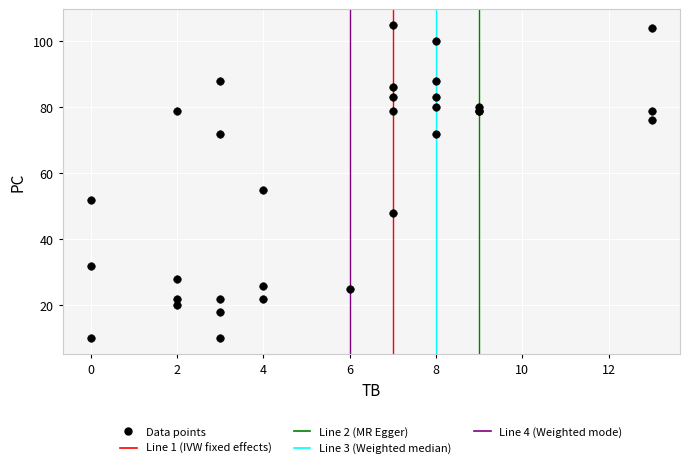

What Y value in the scatter plot is closest to 57?

55